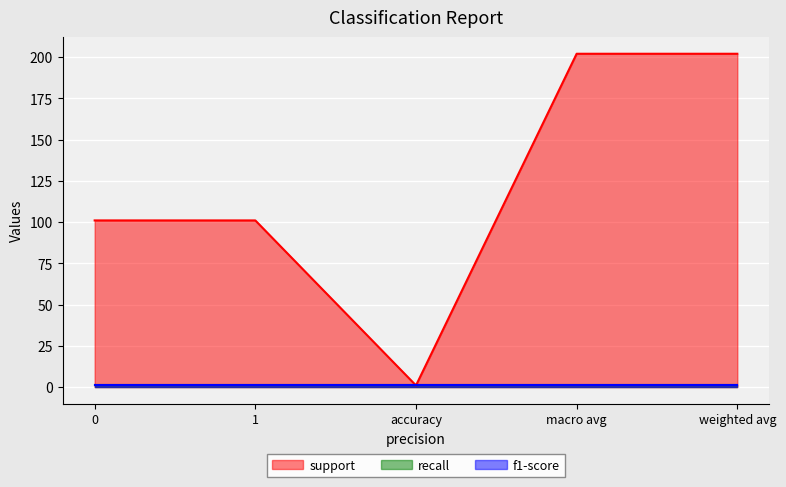

Count the support values in the range 101 to 202.

4